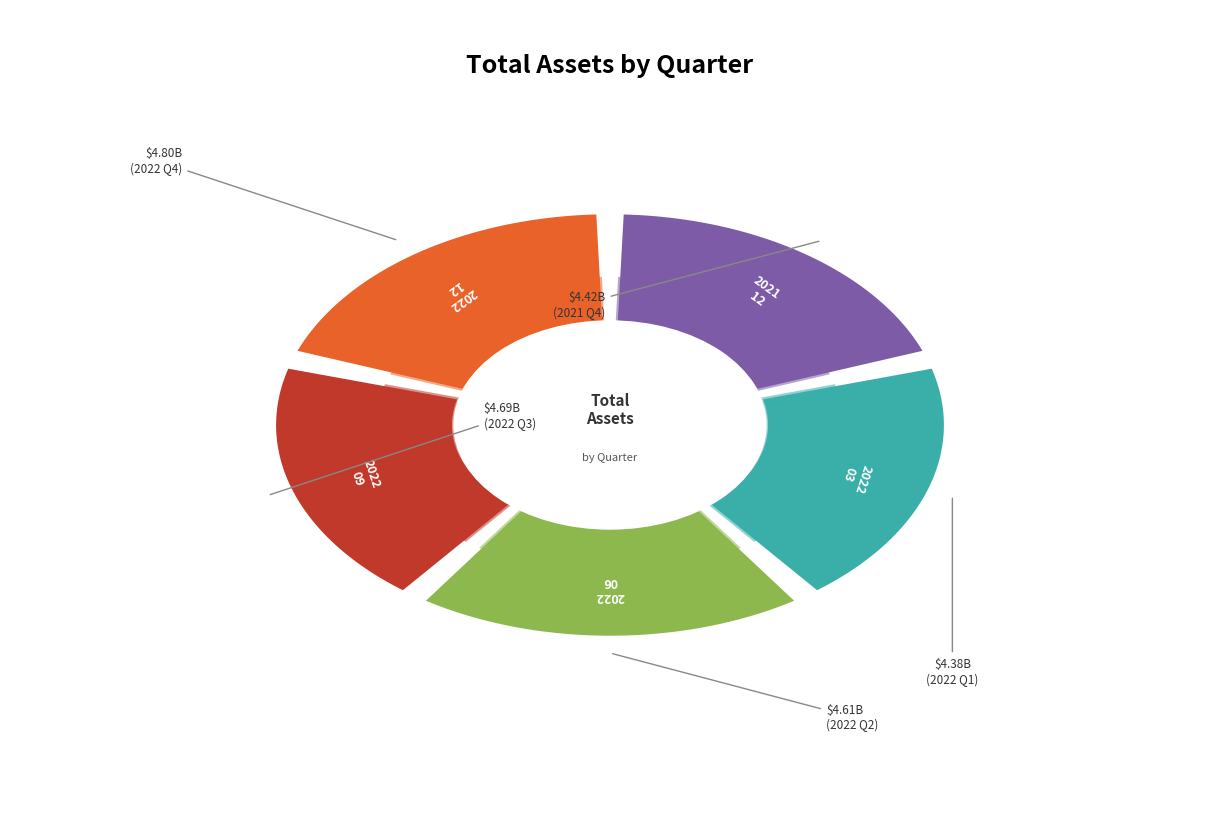

Which slice is the smallest?

2022-03-31